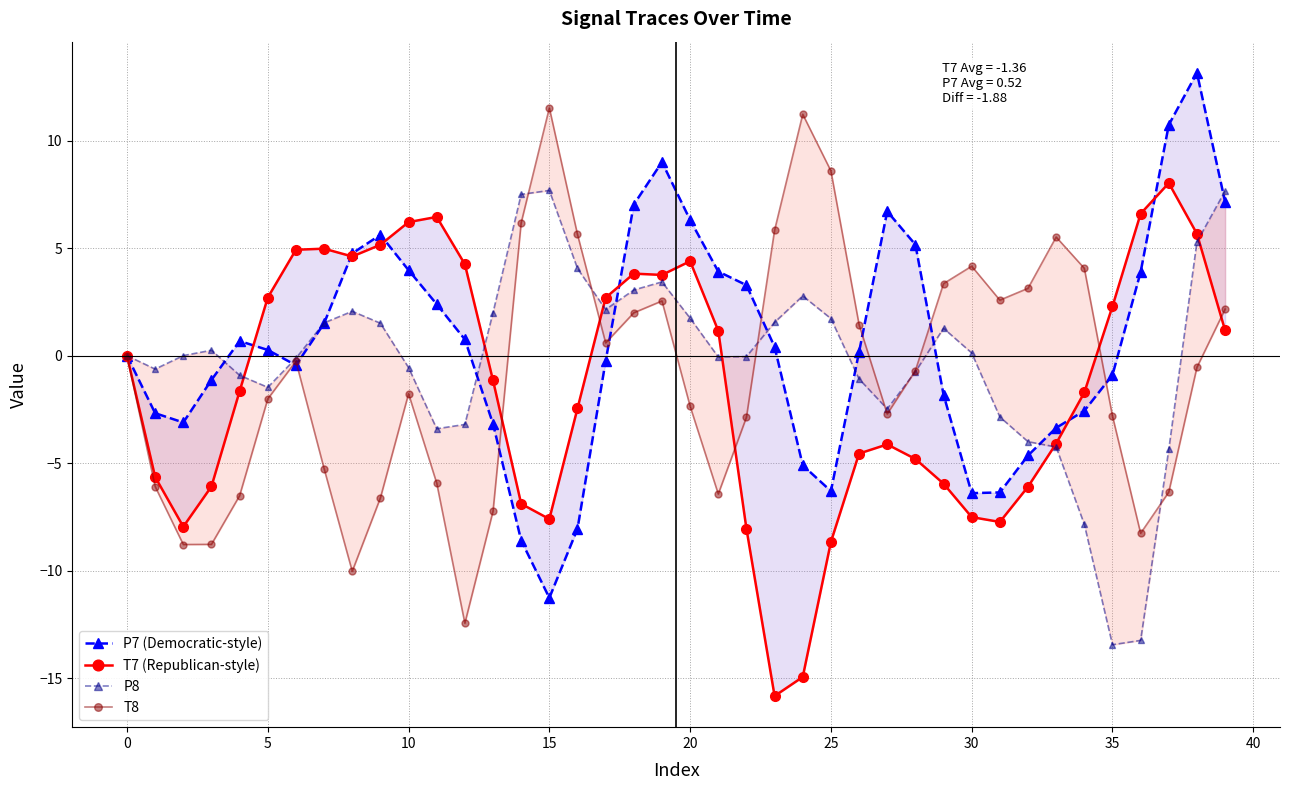

What is the difference between the maximum and minimum values in the P7 (Democratic-style) series?

24.4